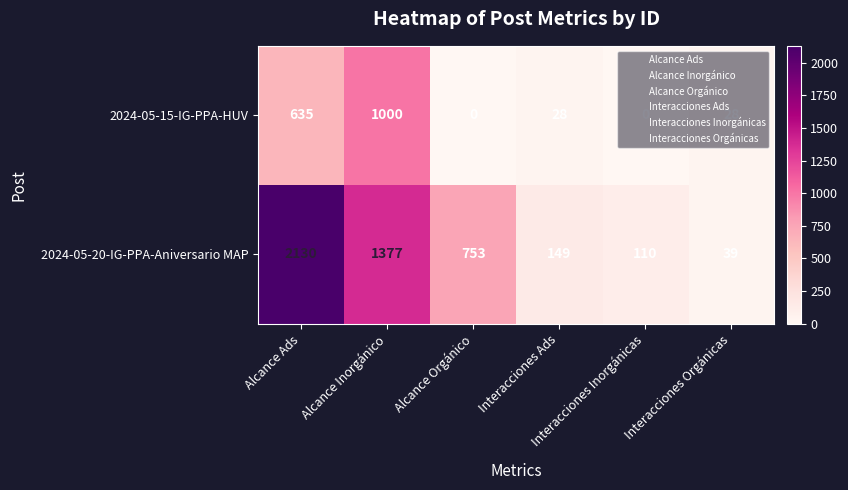

Which series has the widest spread of values?

2024-05-20-IG-PPA-Aniversario MAP